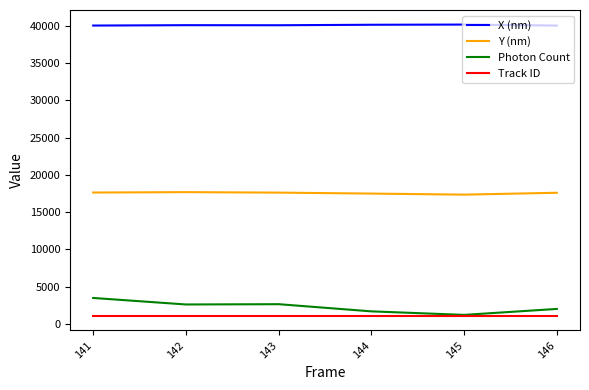

Rank the series by their maximum value, from highest to lowest.

X (nm), Y (nm), Photon Count, Track ID